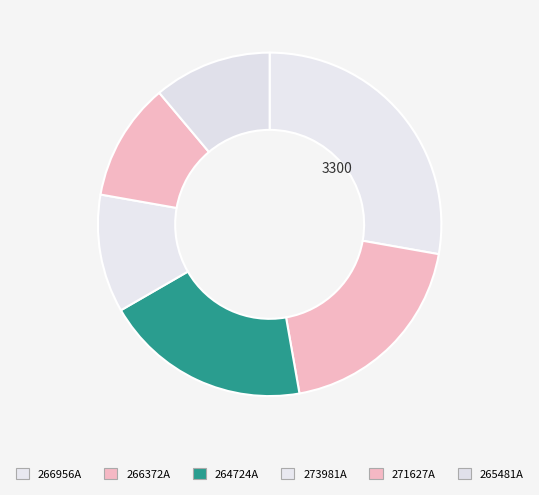

Which category has the biggest portion of the pie?

266956A